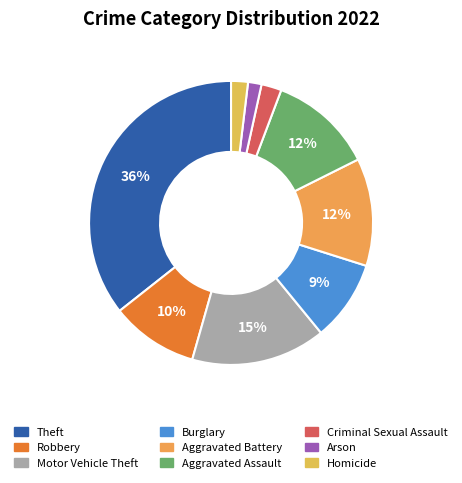

To the nearest percent, what portion does Burglary represent?

9%